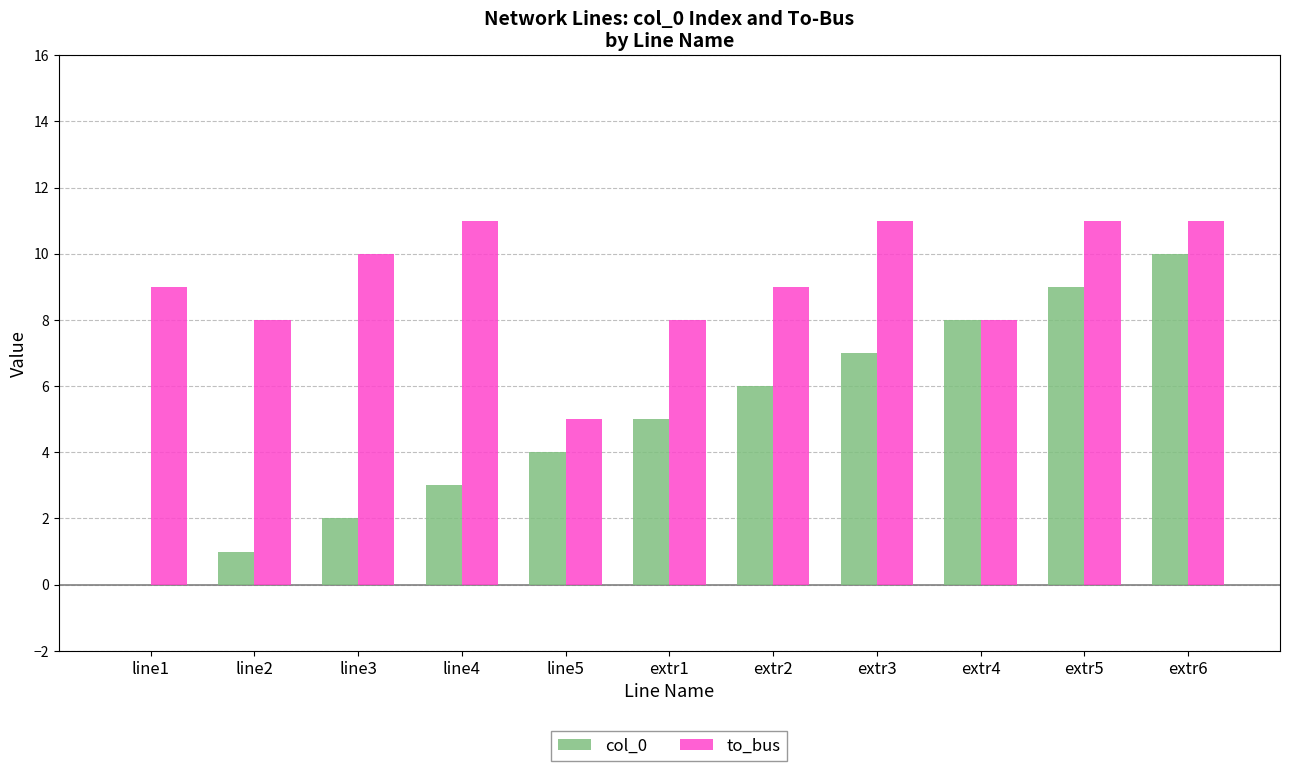

Between extr1 and extr3, which series saw the biggest shift?

to_bus